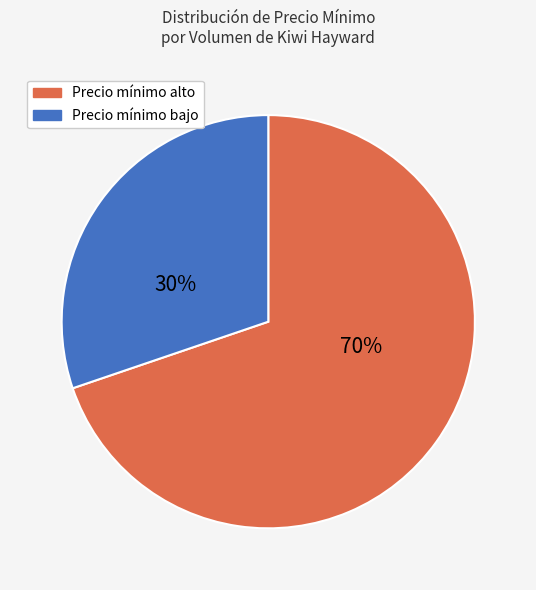

The Precio mínimo bajo slice represents 44% of the pie. True or false?

False